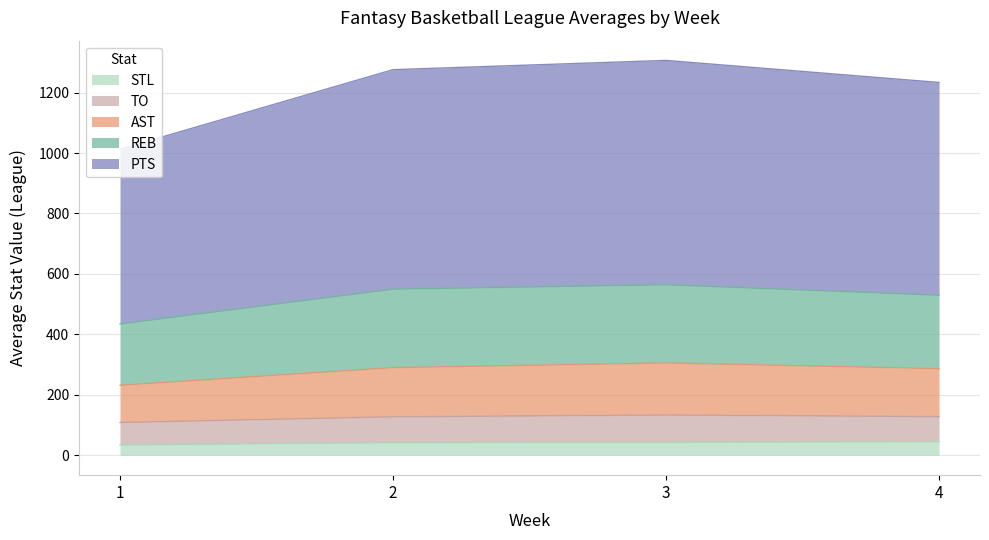

What is the value of the STL point at the 1st from the left?

35.4